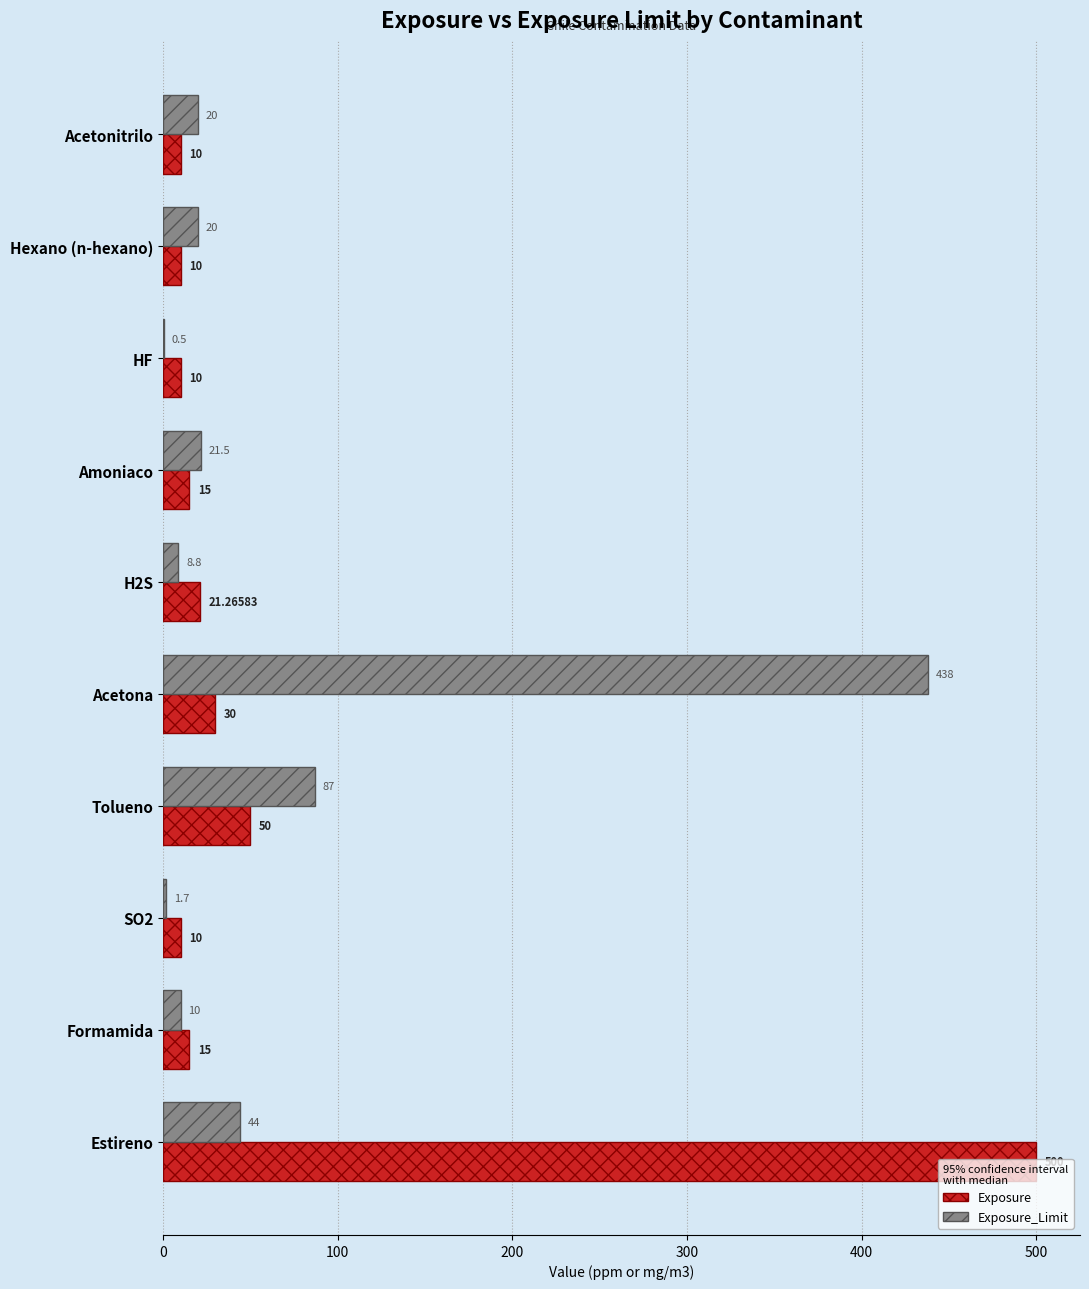

What is the sum of the Exposure values at HF and SO2?

20.0